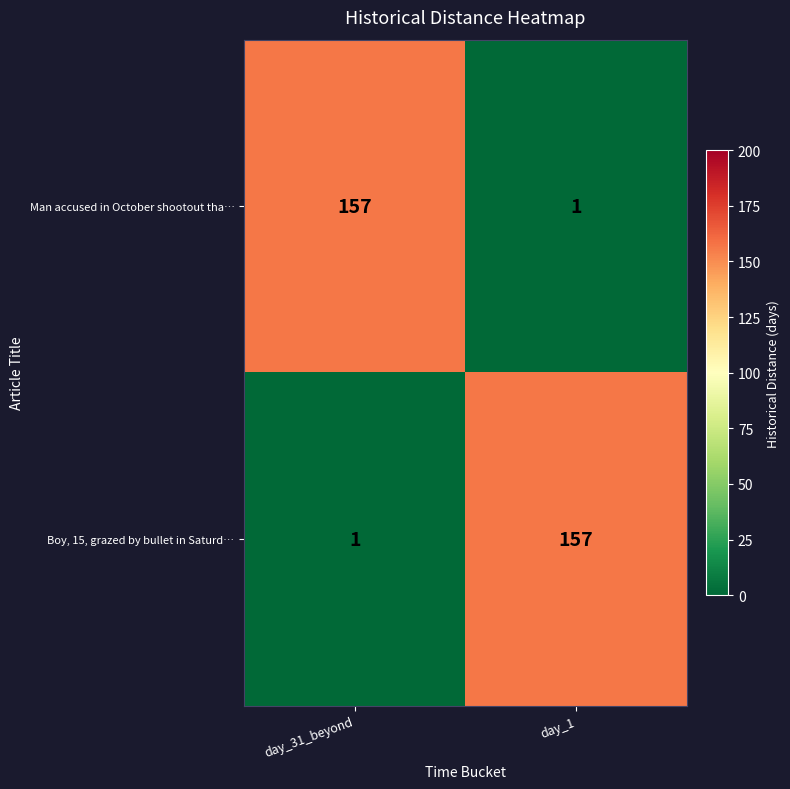

Reading left to right, extract all data points from this chart.

Man accused in October shootout tha…: 157	1
Boy, 15, grazed by bullet in Saturd…: 1	157